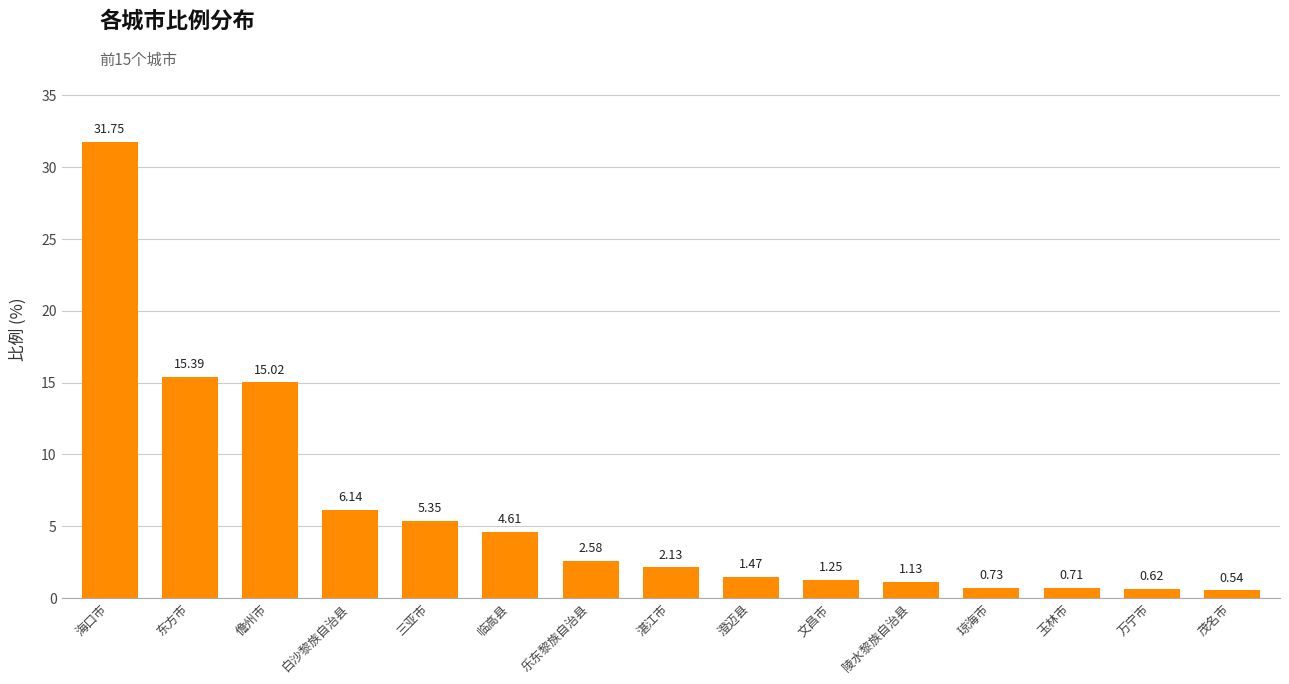

Approximately how many times larger is the value at 湛江市 compared to 陵水黎族自治县?

1.9